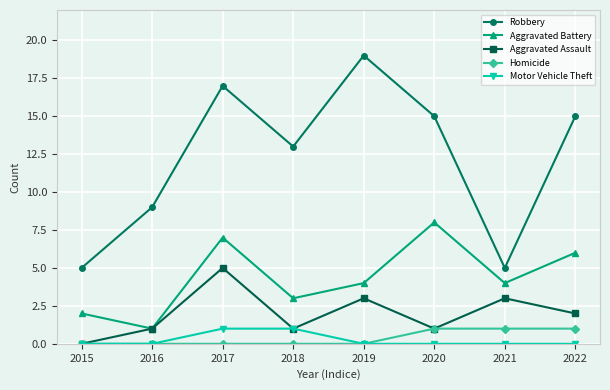

What are all the series names shown in the legend?

Robbery, Aggravated Battery, Aggravated Assault, Homicide, Motor Vehicle Theft